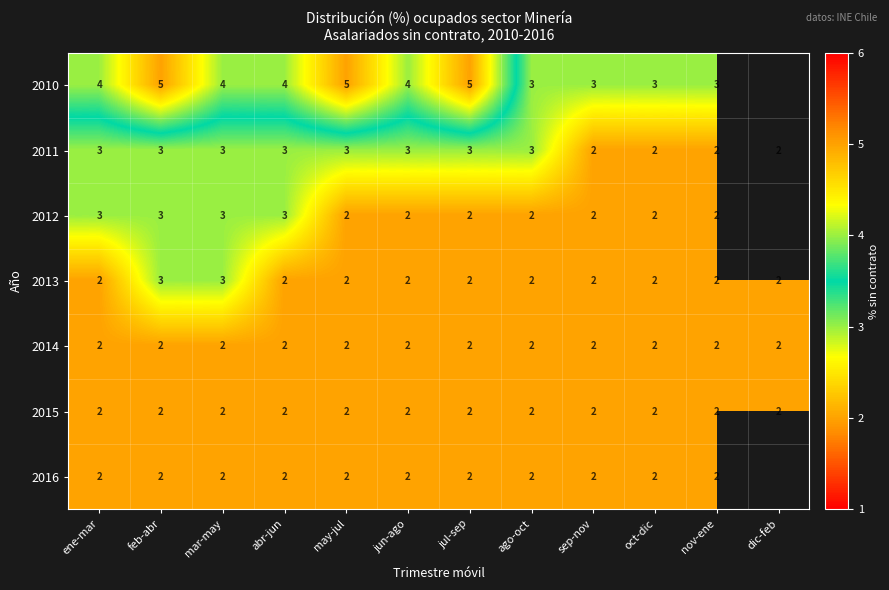

The value of 2012 at mar-may is 3. True or false?

True